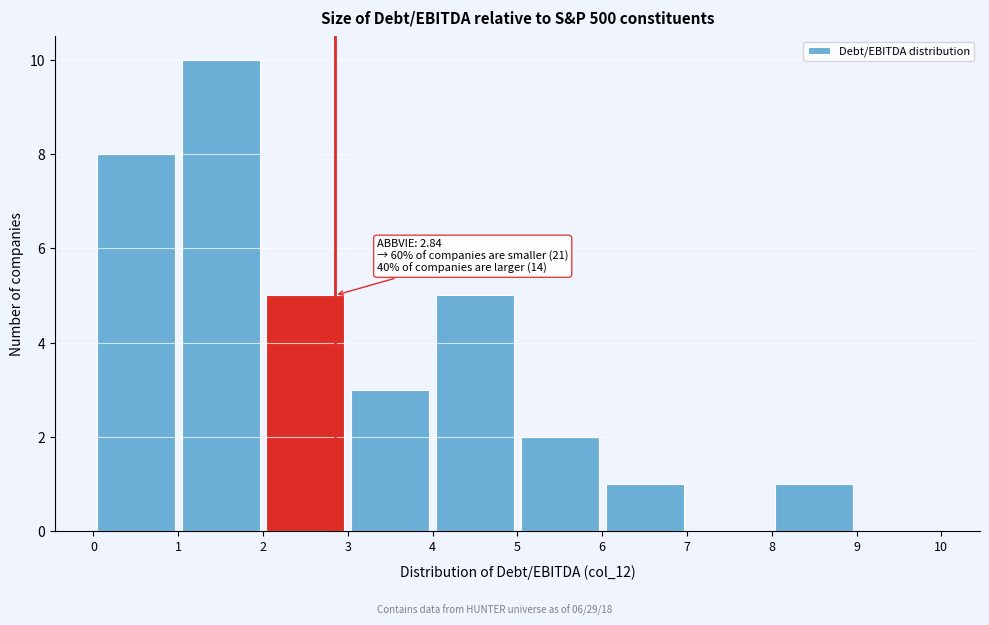

Over which range of the x-axis is the bar tallest?

1 to 2